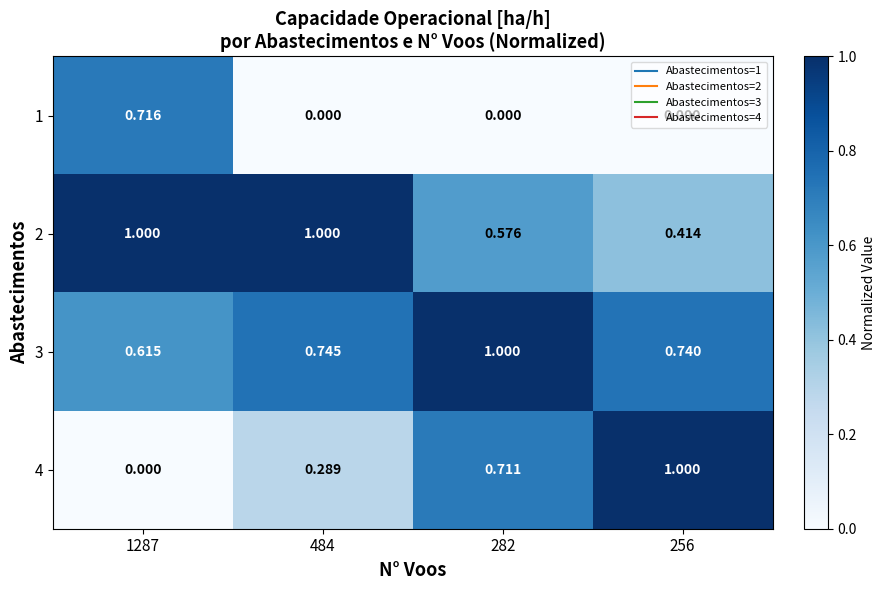

How many series are shown in this chart?

4